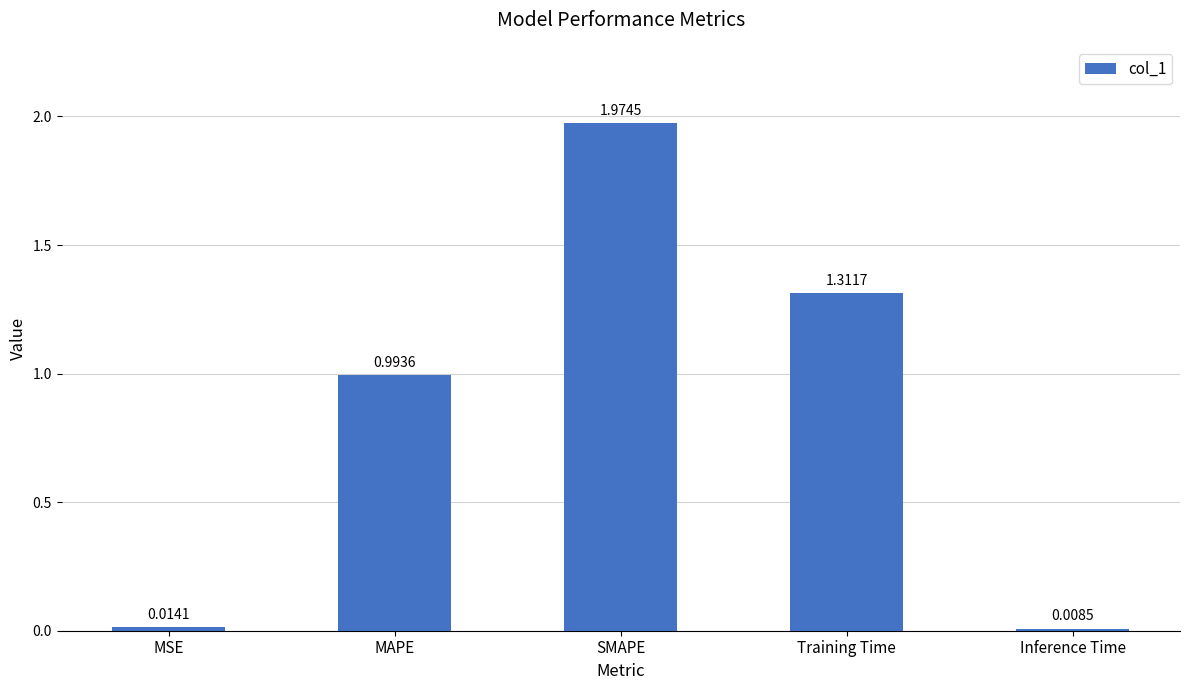

What is the label of the 5th bar from the left?

Inference Time